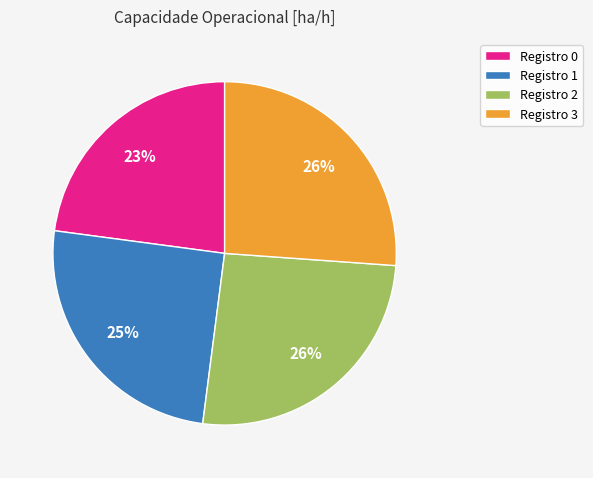

Does any single category account for the majority?

No